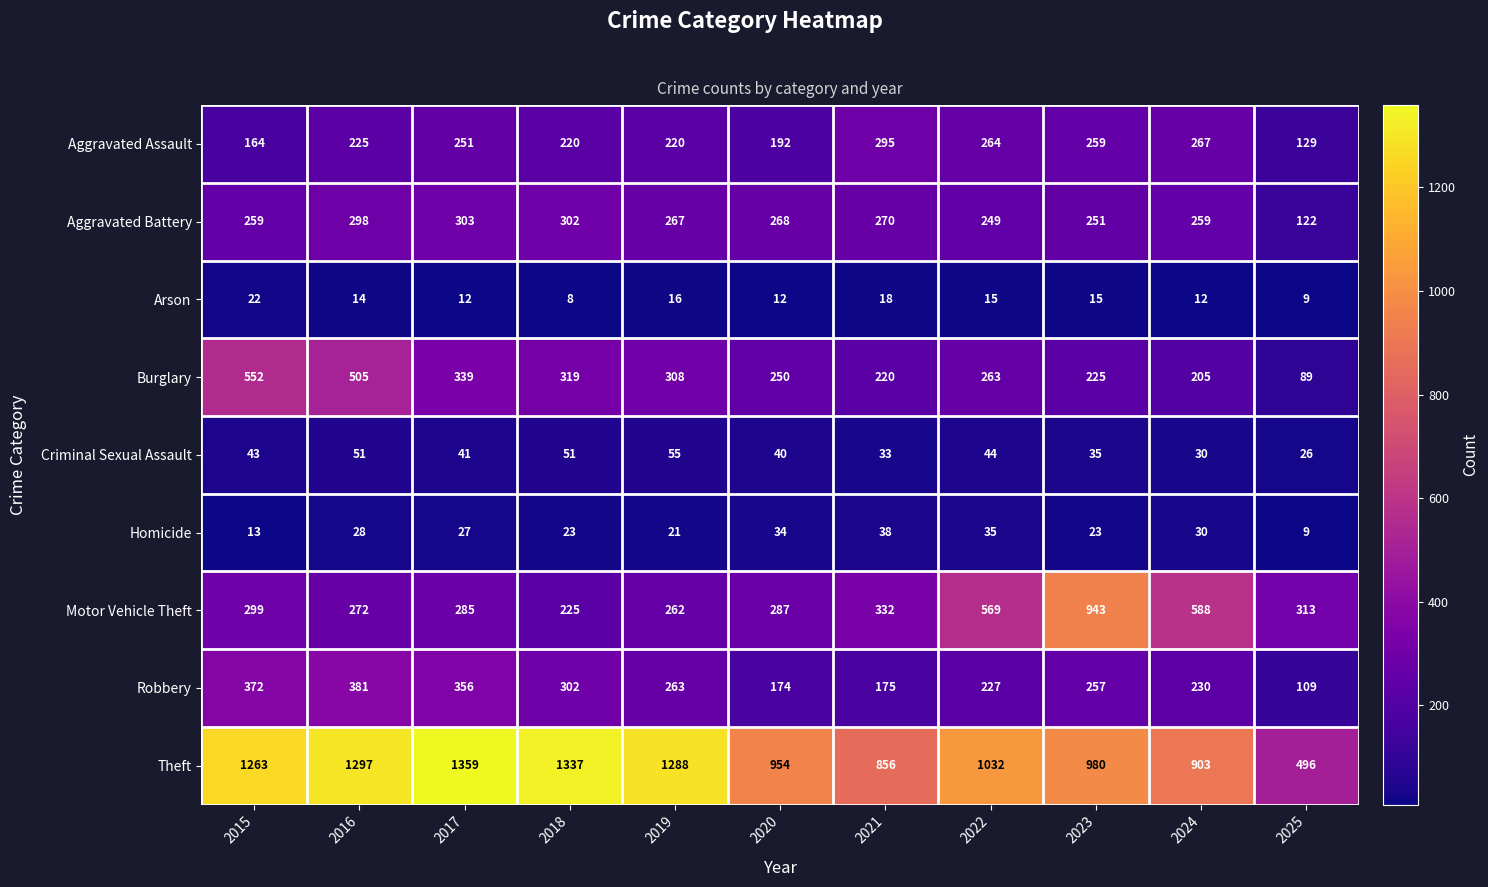

At which label does Criminal Sexual Assault first exceed 41?

2015